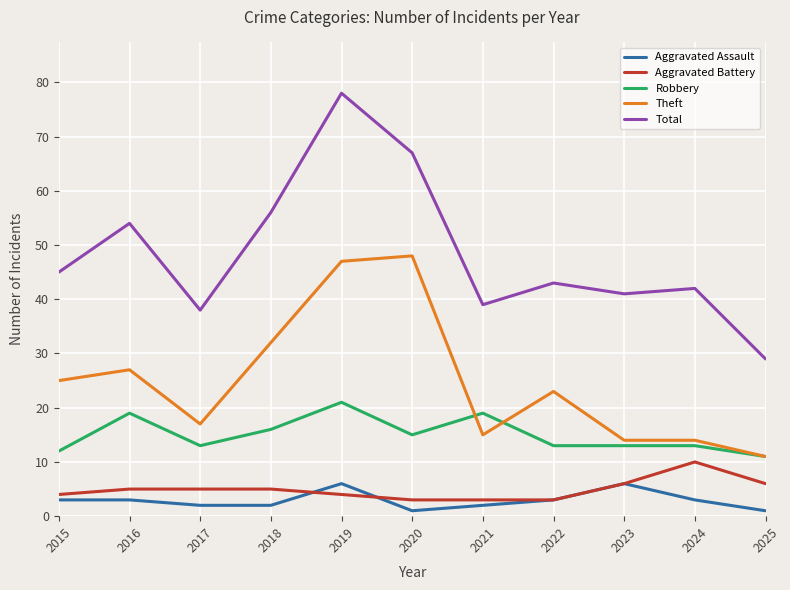

At which category is the sum across all series the highest?

2019